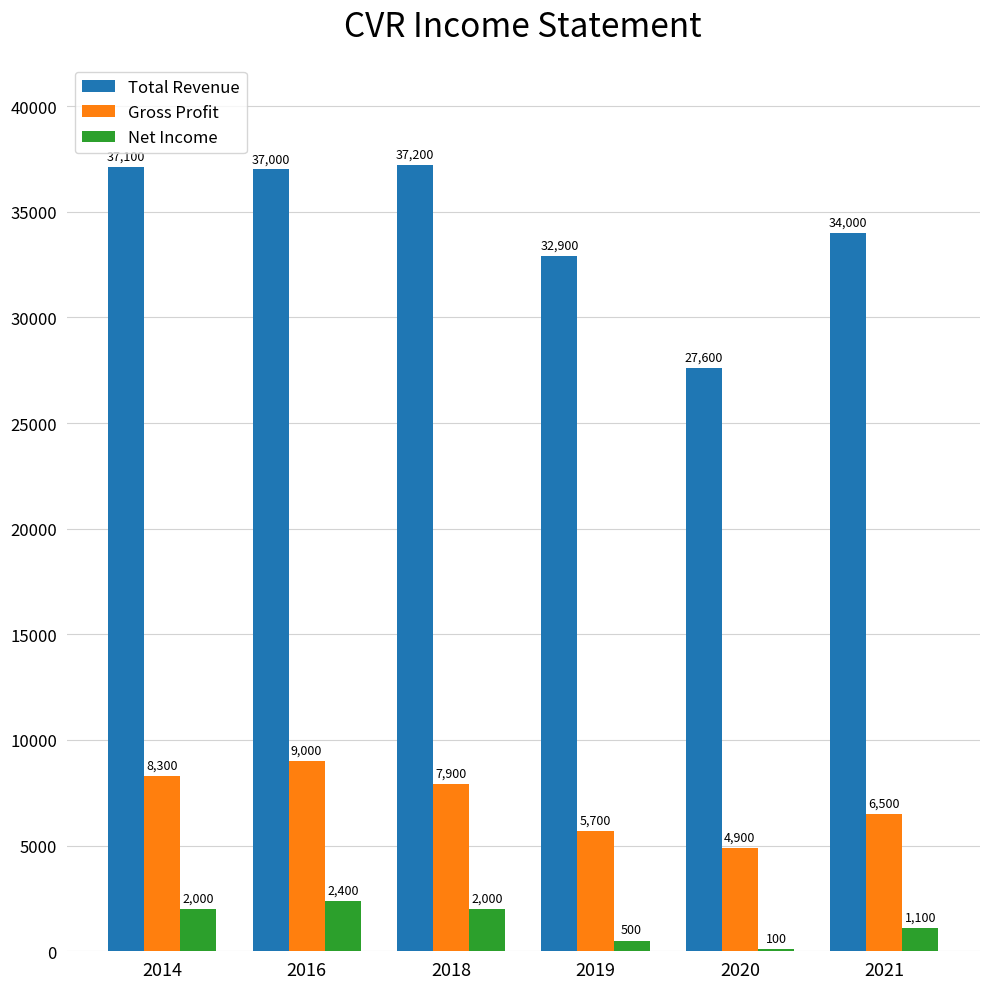

The Net Income series shows 100 at 2020. True or false?

True